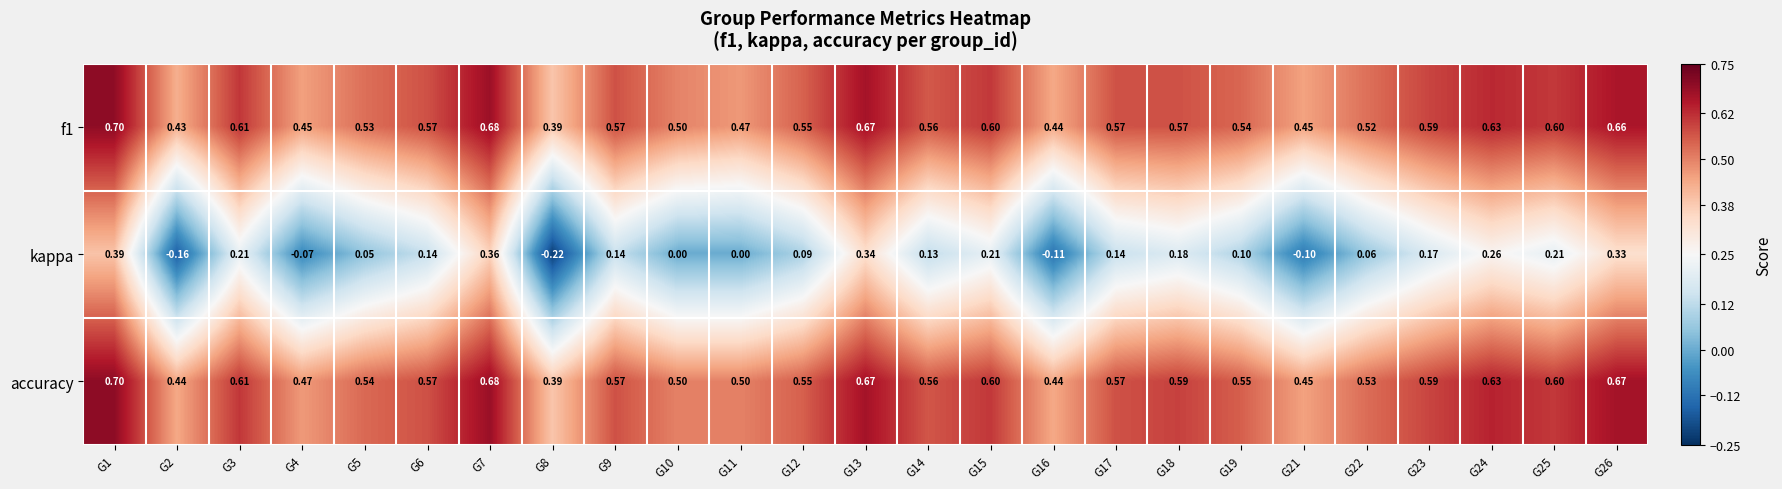

Which series has the widest spread of values?

kappa